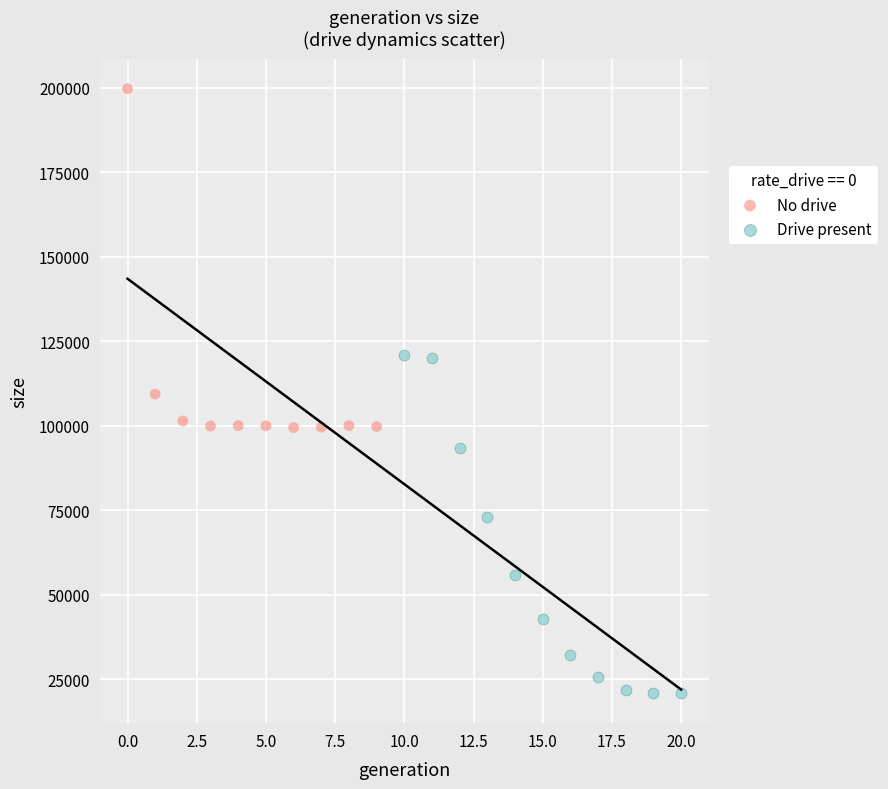

Which series contains the highest Y value?

No drive